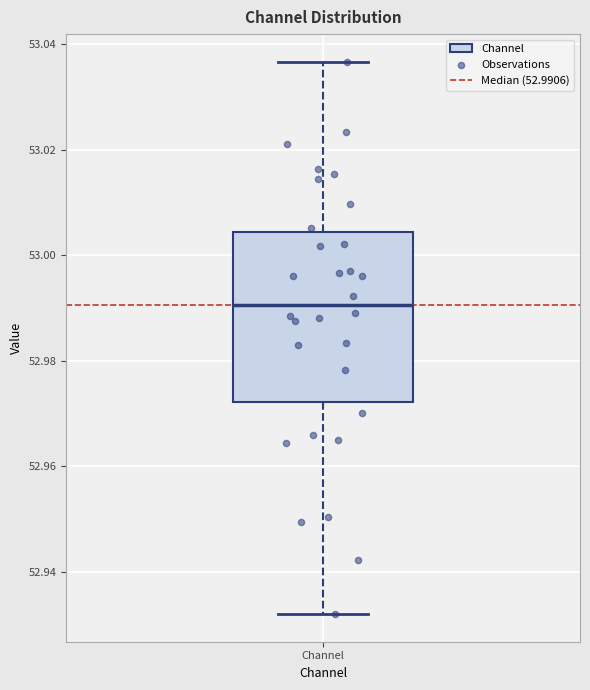

Transcribe this box plot: give where the median line is, the range the box spans, and where the two whiskers end, as read against the y-axis. The values are not printed on the chart, so give them approximately, as read against the axis.

median 52.990, box 52.972 to 53.004, whiskers 52.932 to 53.036